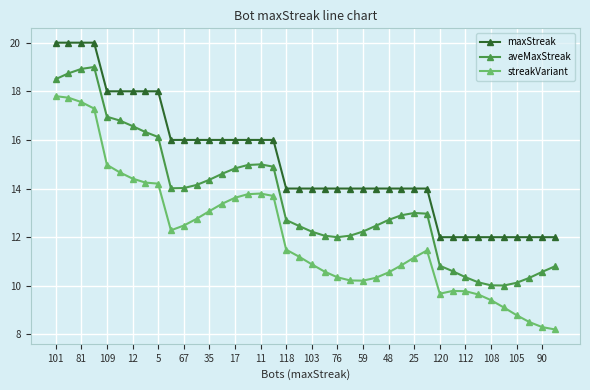

Rank the series by their maximum value, from lowest to highest.

streakVariant, aveMaxStreak, maxStreak